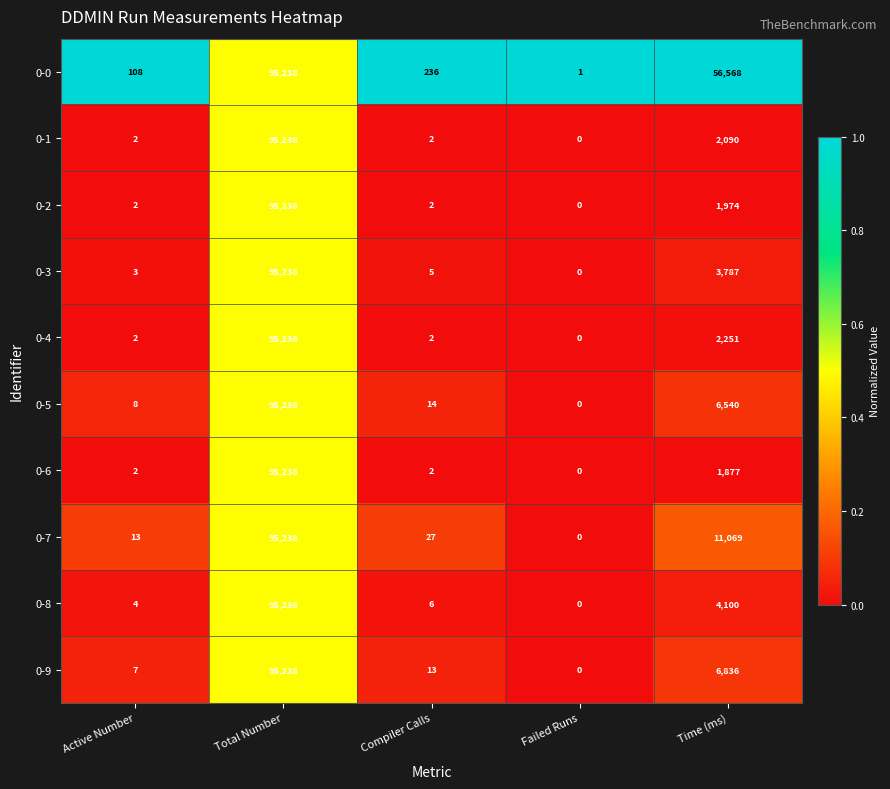

Is it true that 0-5 equals 55619 at Total Number?

False